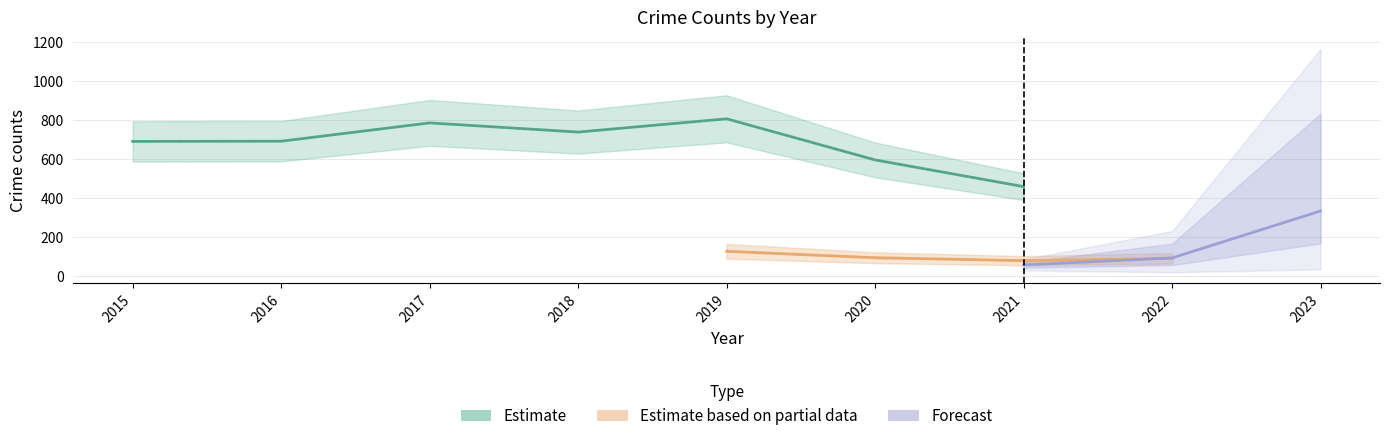

How many interior local valleys does the Aggravated Battery series have?

1